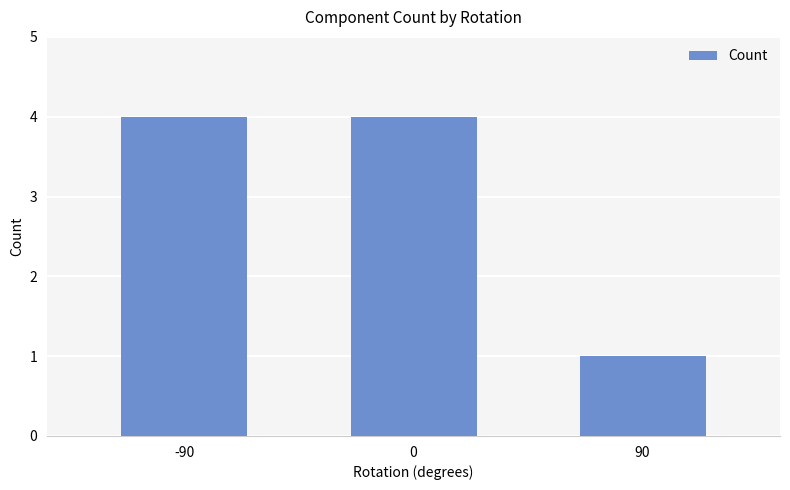

What is the difference between the maximum and minimum values?

3